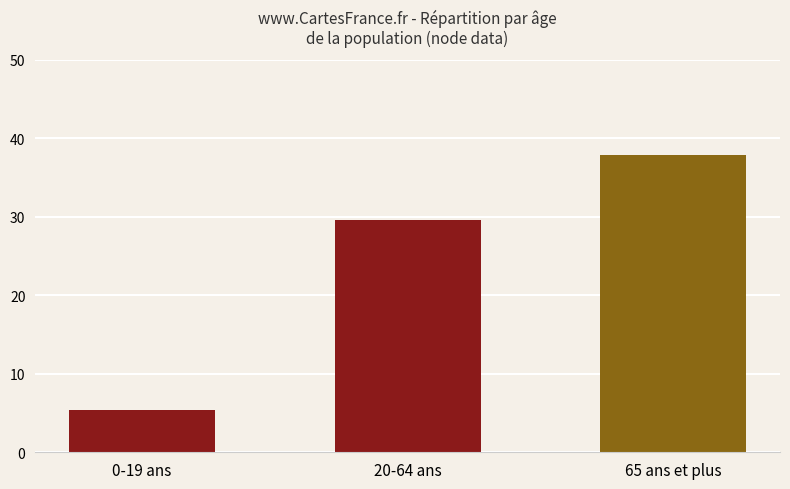

Reading left to right, list all the values displayed in this chart.

0-19 ans=5.4	20-64 ans=29.5	65 ans et plus=37.8